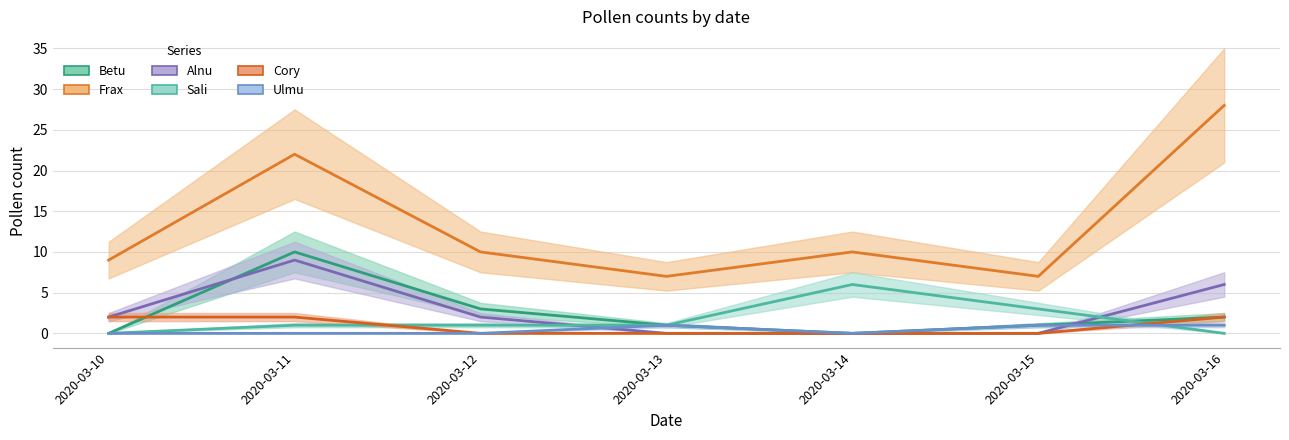

Is the value of Sali at 2020-03-10 greater than the value of Alnu at 2020-03-13?

No